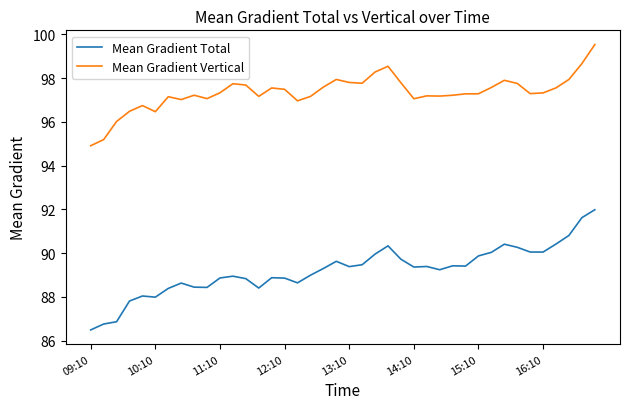

True or false: Mean Gradient Vertical and Mean Gradient Total cross at least once.

False